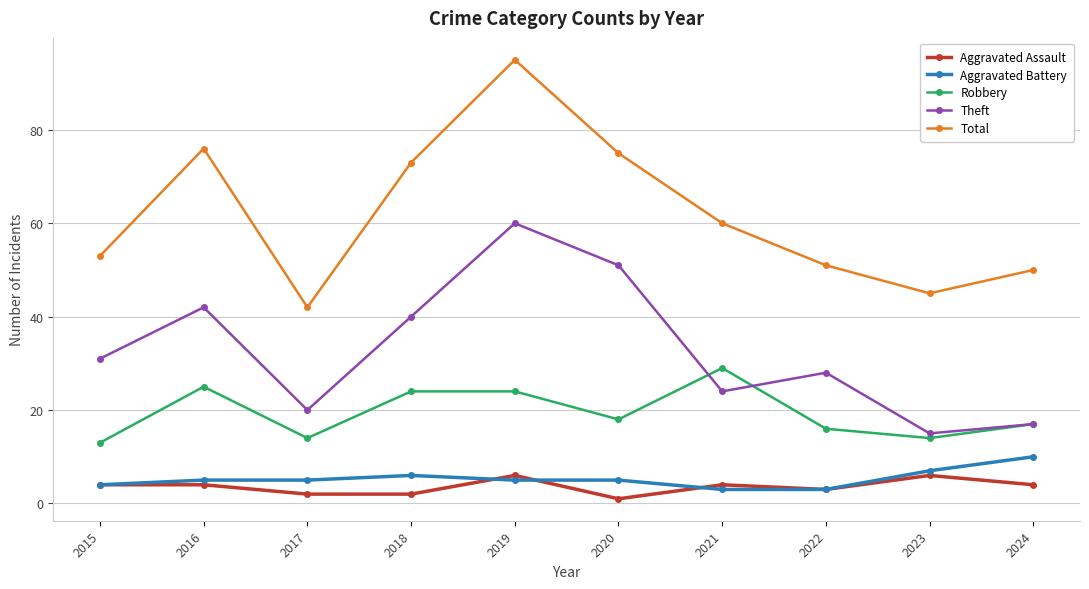

Reading right to left, list all the values displayed in this chart.

Aggravated Assault: 2024=4	2023=6	2022=3	2021=4	2020=1	2019=6	2018=2	2017=2	2016=4	2015=4
Aggravated Battery: 2024=10	2023=7	2022=3	2021=3	2020=5	2019=5	2018=6	2017=5	2016=5	2015=4
Robbery: 2024=17	2023=14	2022=16	2021=29	2020=18	2019=24	2018=24	2017=14	2016=25	2015=13
Theft: 2024=17	2023=15	2022=28	2021=24	2020=51	2019=60	2018=40	2017=20	2016=42	2015=31
Total: 2024=50	2023=45	2022=51	2021=60	2020=75	2019=95	2018=73	2017=42	2016=76	2015=53